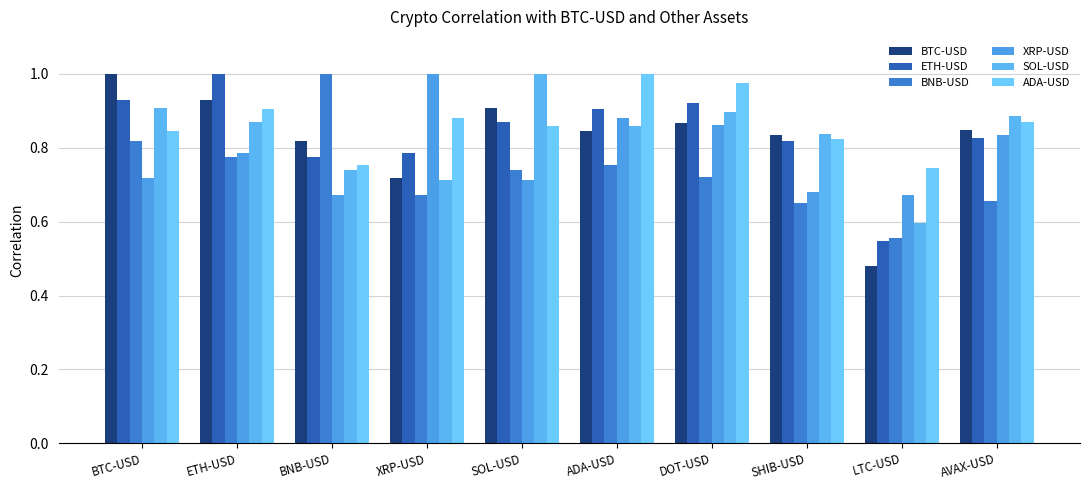

The SOL-USD series shows 0.9 at DOT-USD. True or false?

True